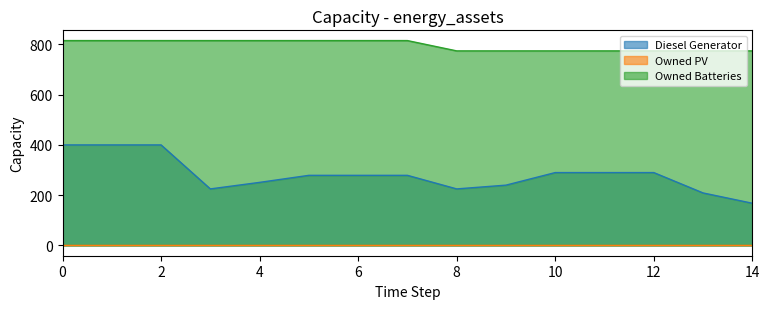

What is the highest value of the Owned Batteries series?

815